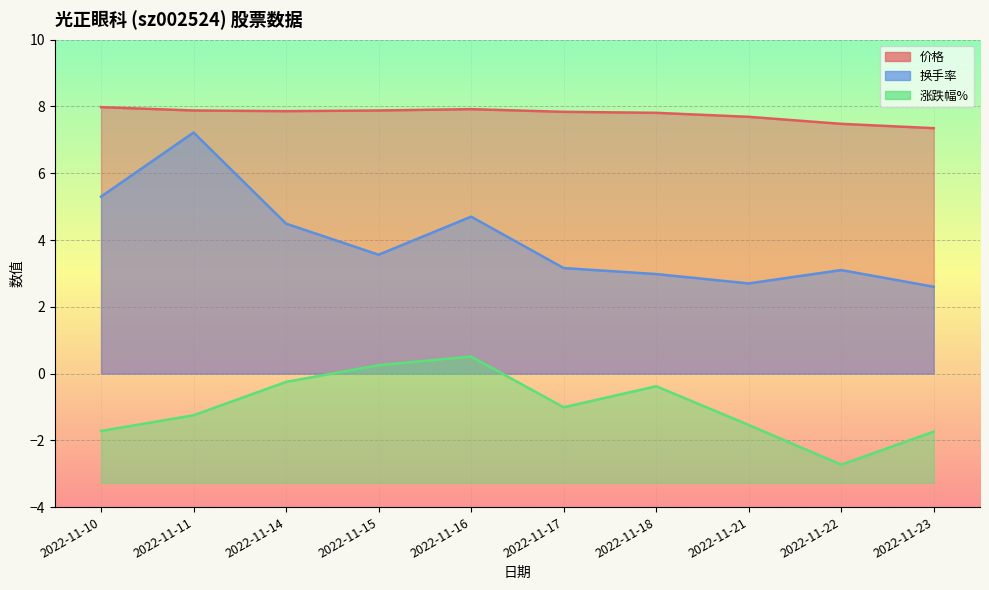

How many distinct data groups are displayed?

3